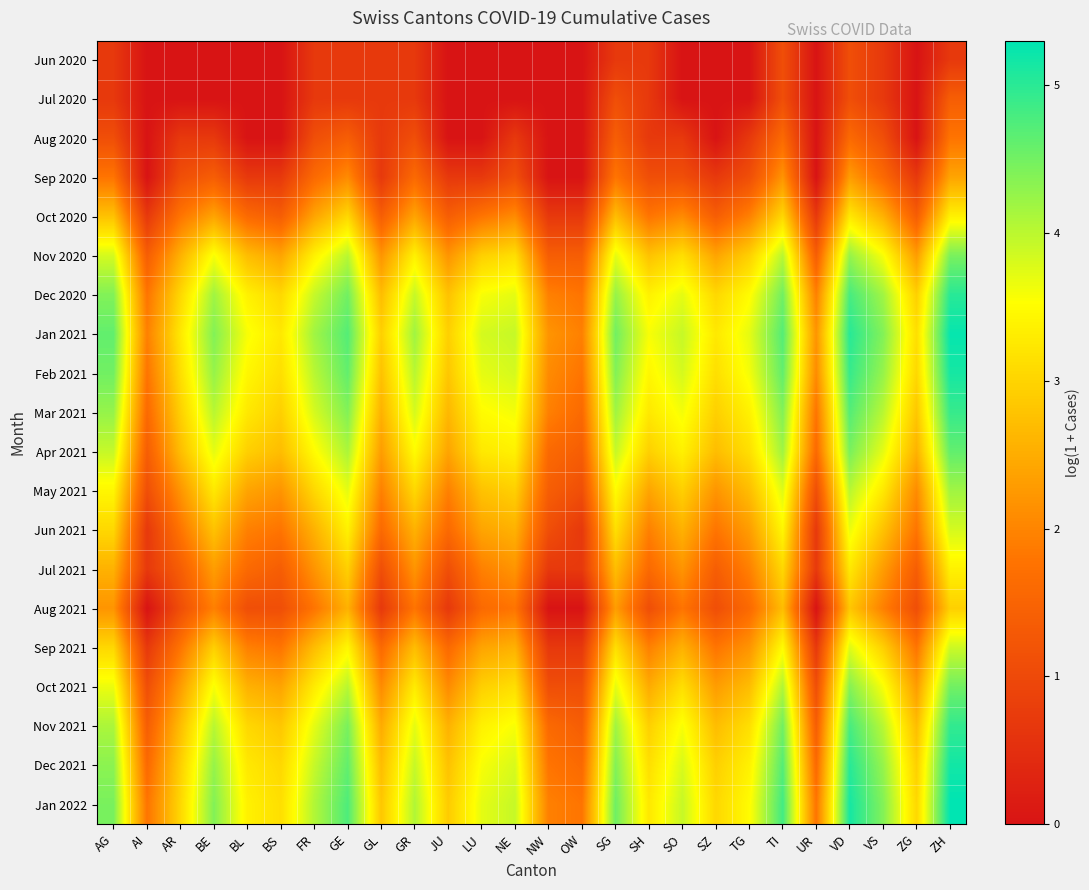

Which category has the lowest value across all series?

AI